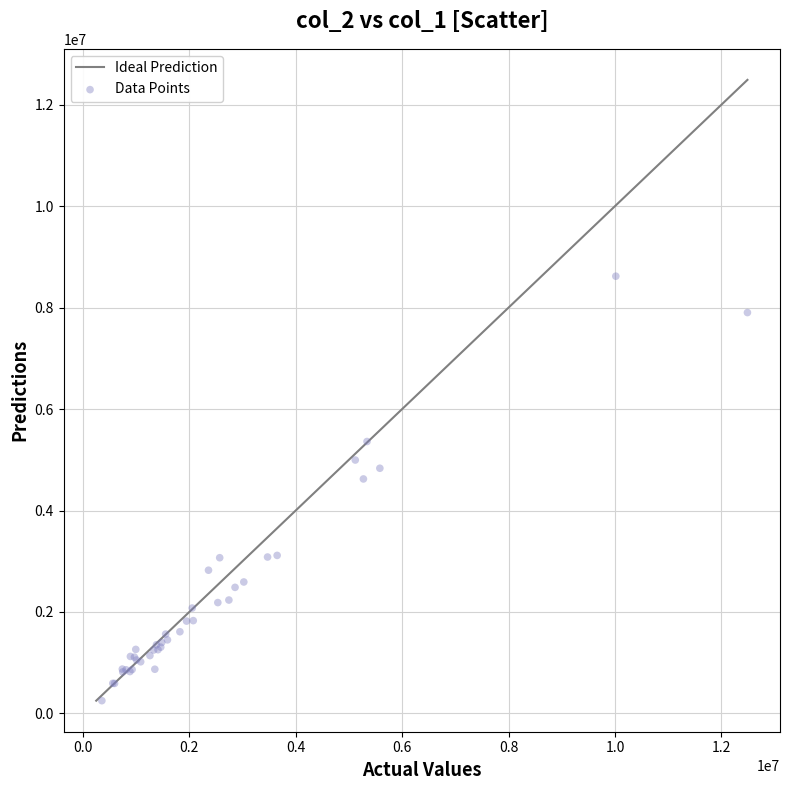

What Y value in the scatter plot is closest to 4435000?

4622000